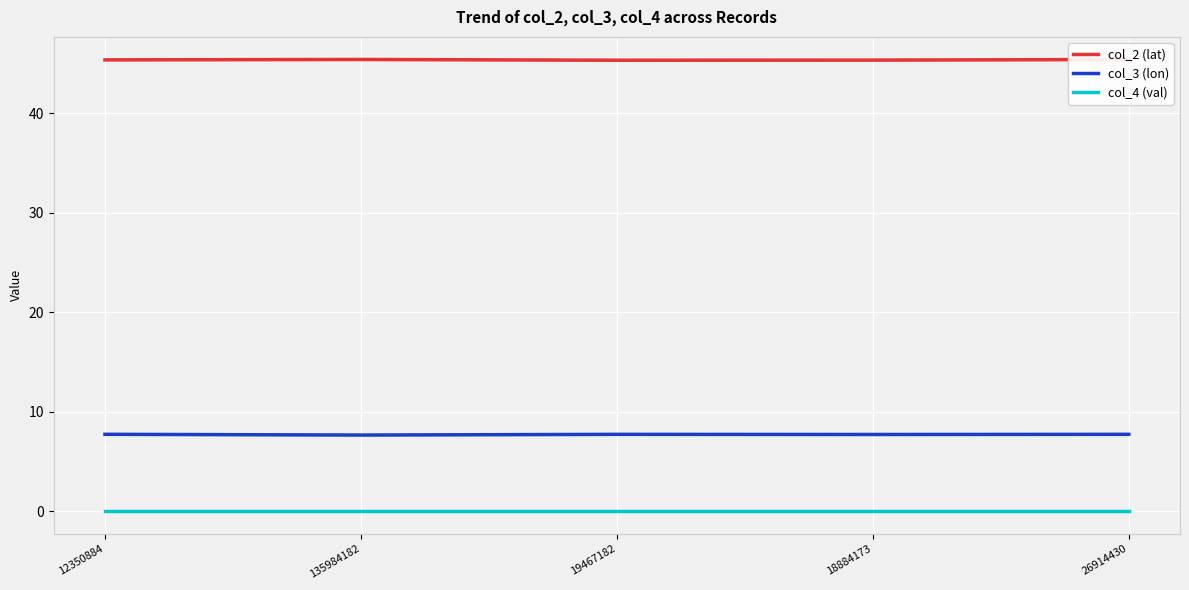

What is the difference between the col_2 (lat) values at 18884173 and 26914430?

0.1